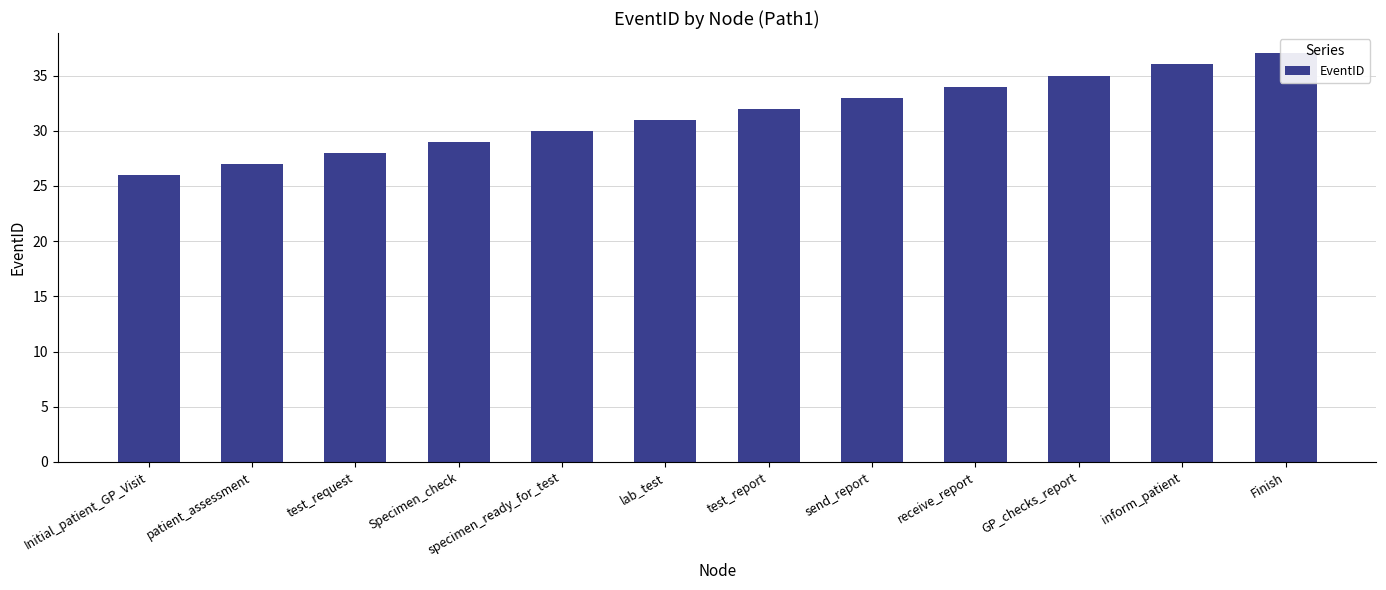

What is the difference between the values at Specimen_check and test_report?

3